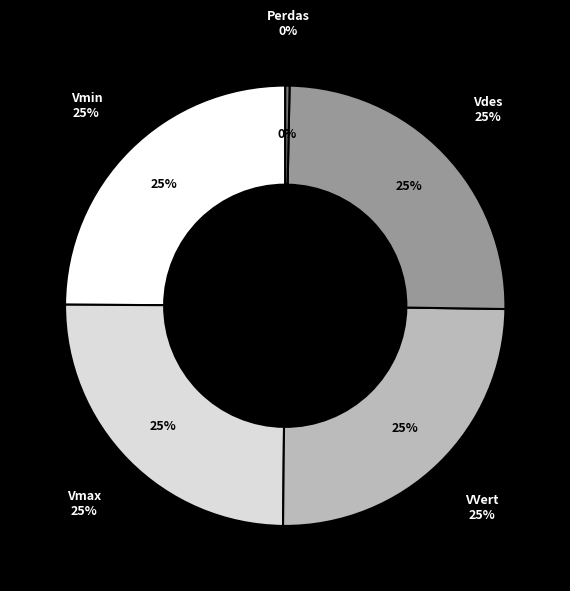

Is there a majority slice in this chart?

No